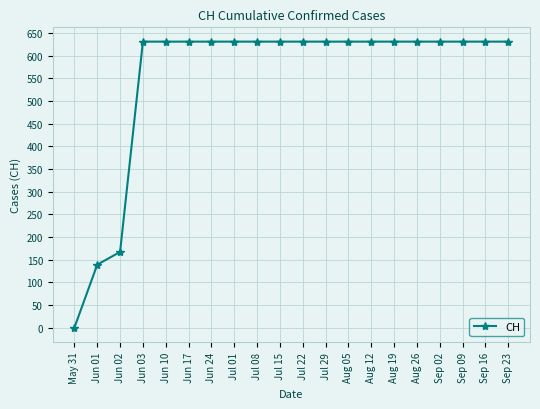

What is the greatest value displayed?

631